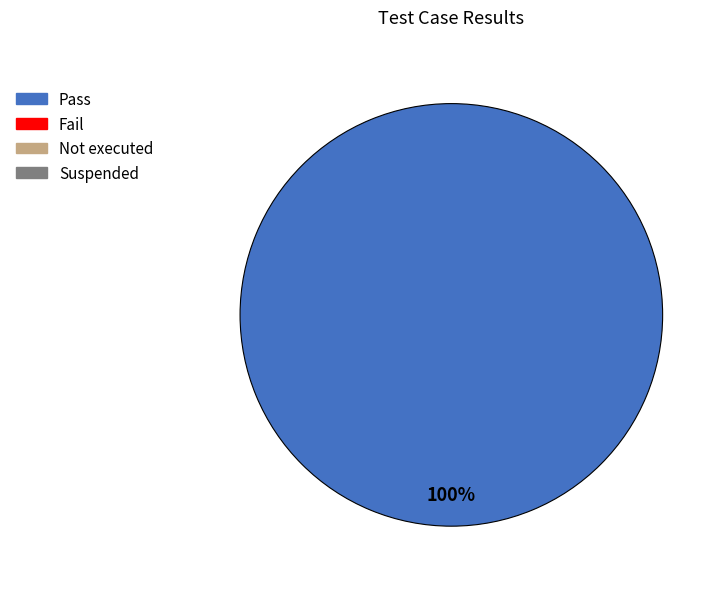

Count the number of slices in the pie.

1